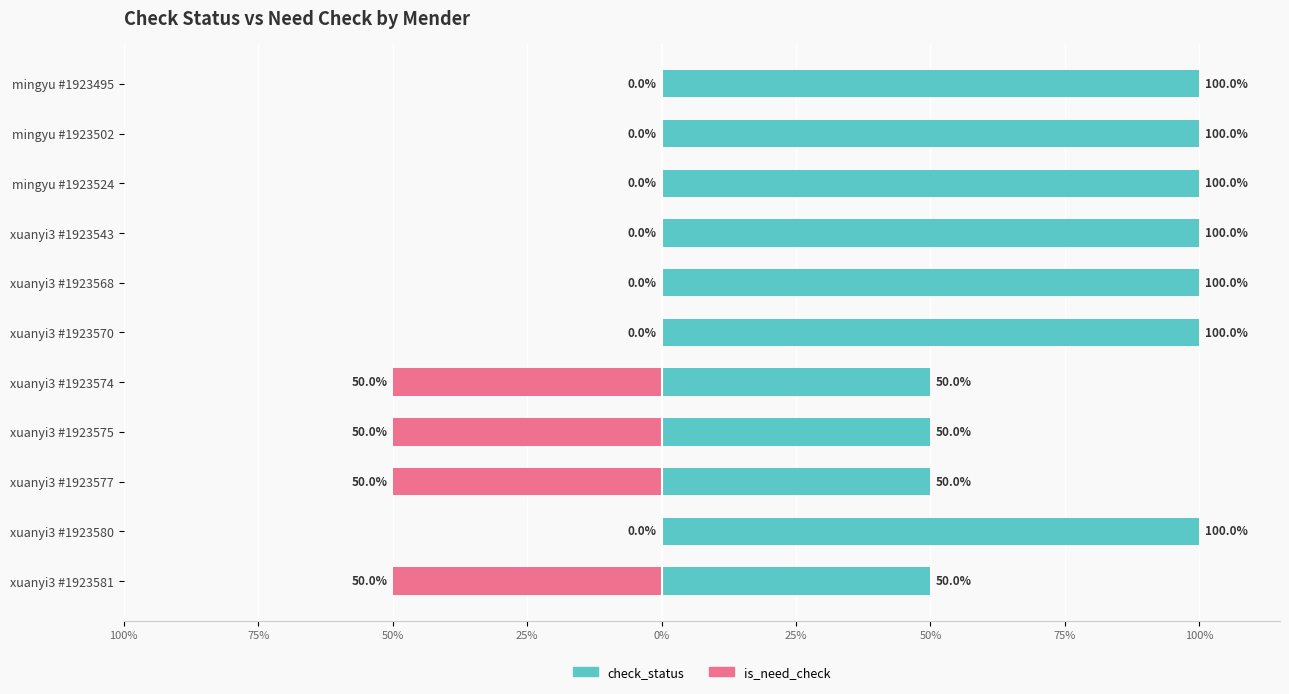

Is the value of check_status at xuanyi3 #1923577 greater than the value of is_need_check at xuanyi3 #1923574?

Yes